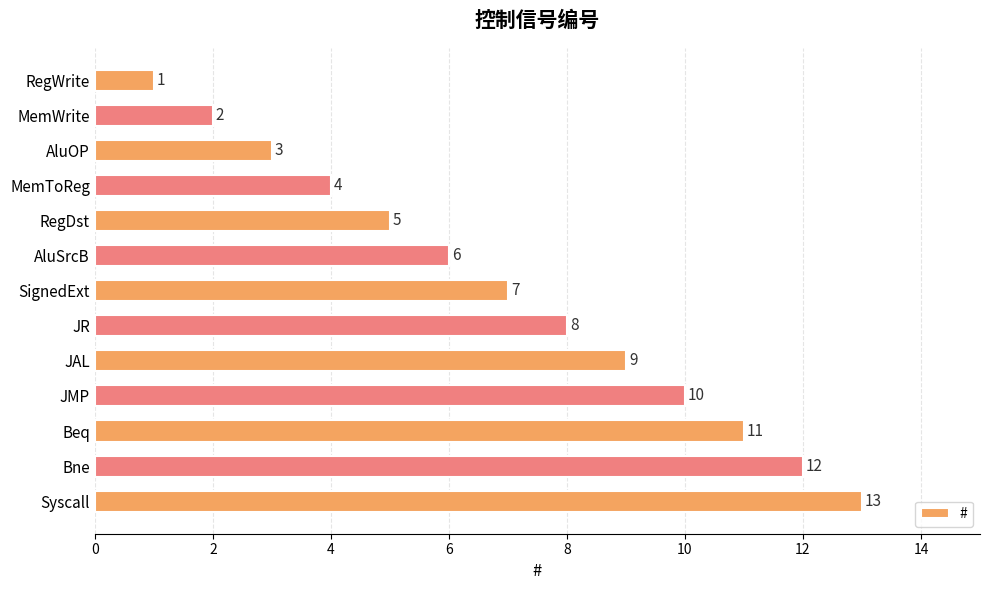

Are the bars grouped side by side (vs. stacked)?

No